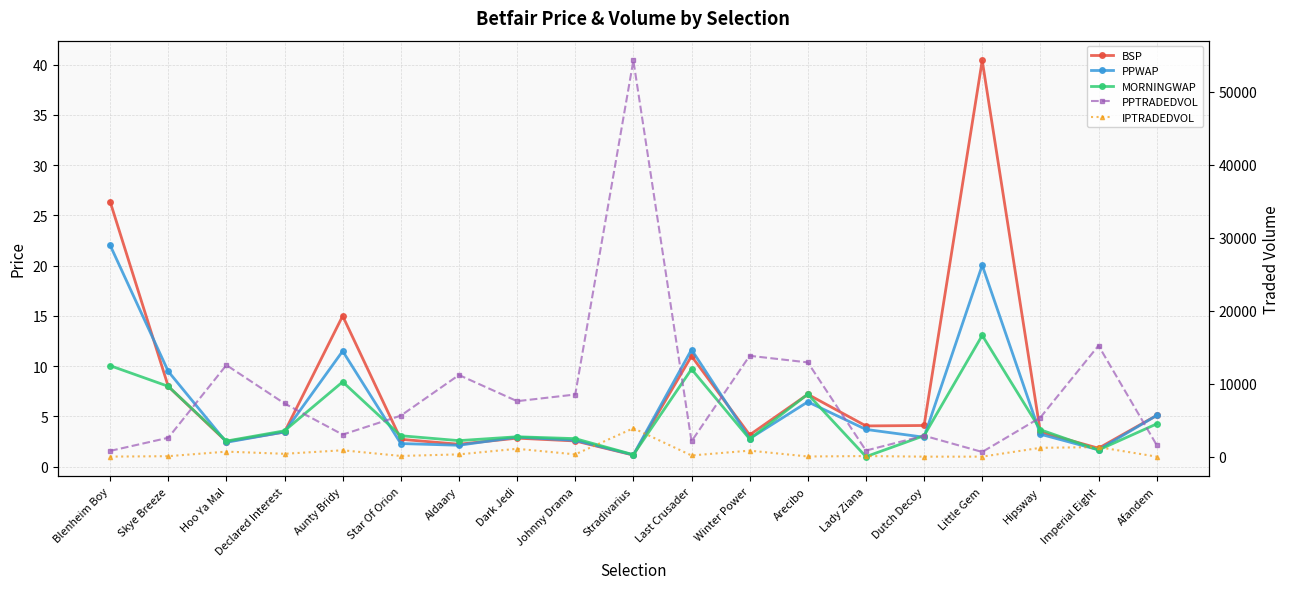

How many lines are shown in the chart?

5